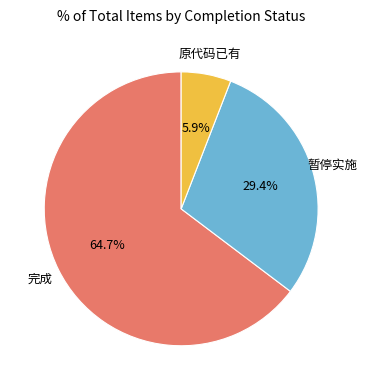

Is there a majority slice in this chart?

Yes